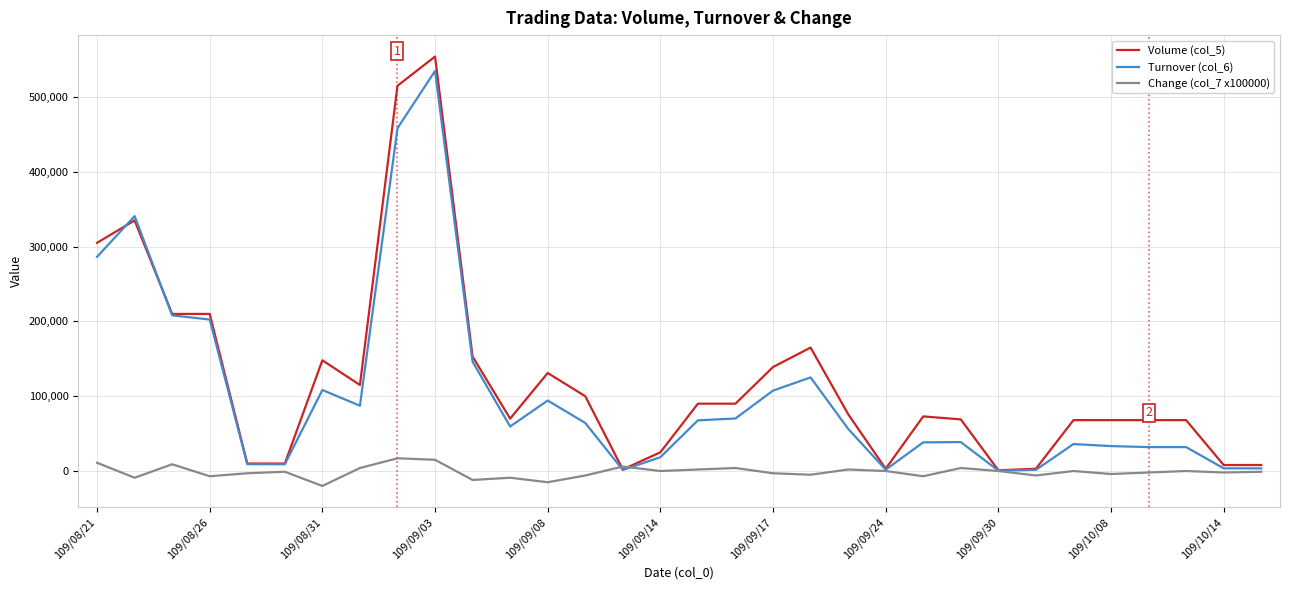

Which series has the largest range (max minus min)?

Volume (col_5)